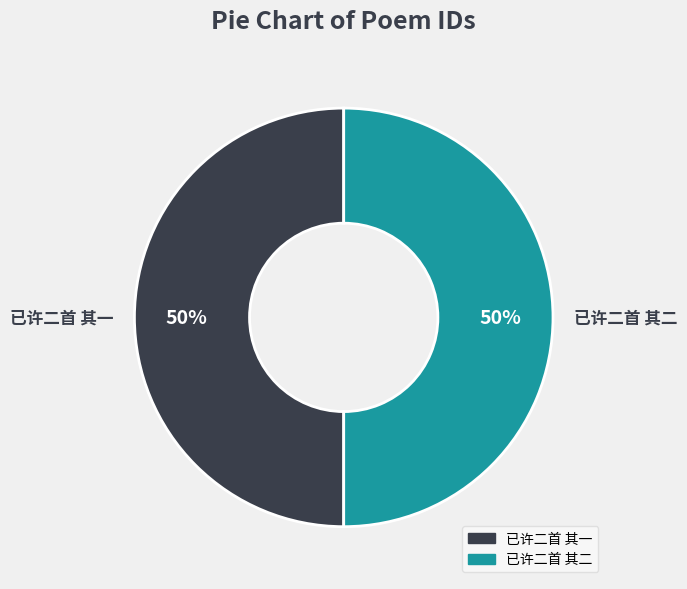

Combined, do 已许二首 其一 and 已许二首 其二 account for over 50%?

Yes